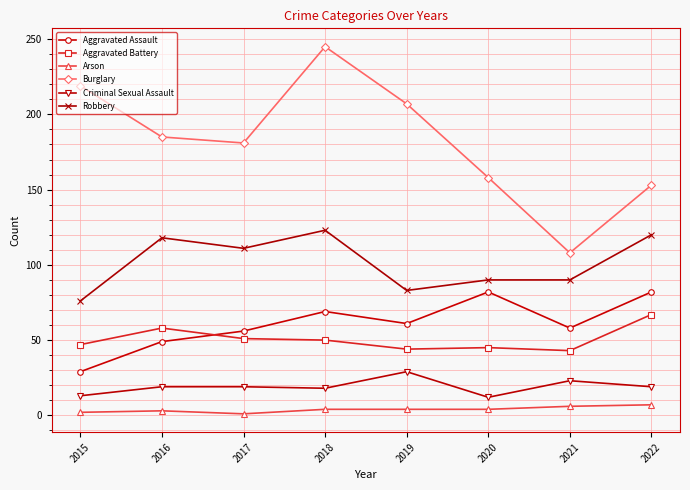

What is the average value of the Arson series?

4